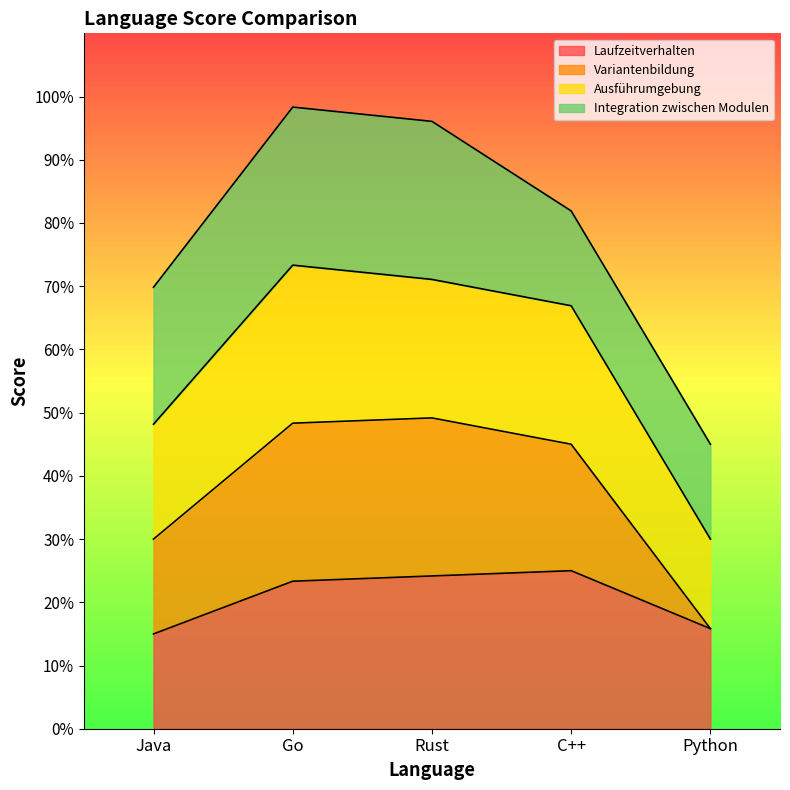

Which has a higher value, Python or Rust?

Rust